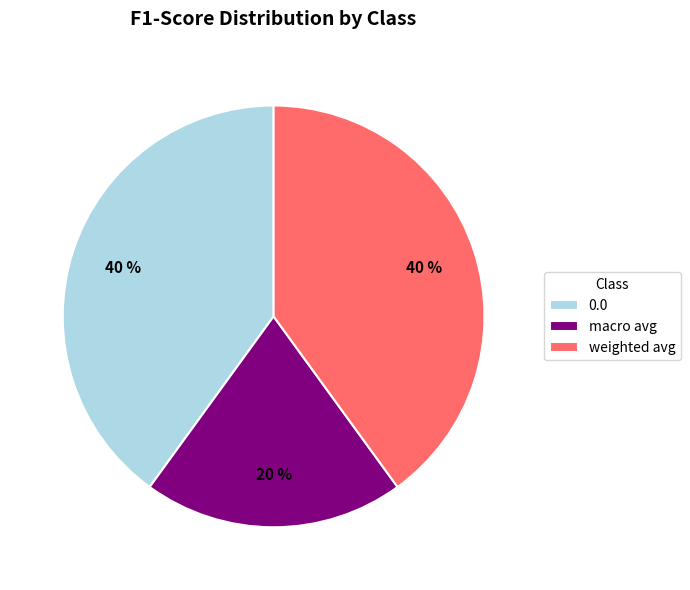

Does 0.0 account for over 50% of the chart?

No